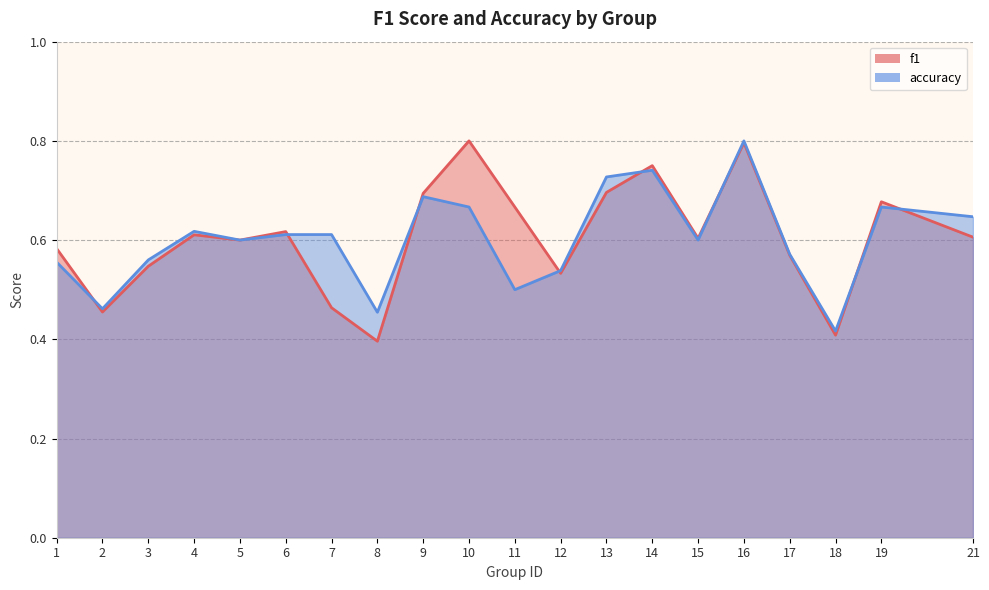

Does the chart have visible grid lines?

Yes